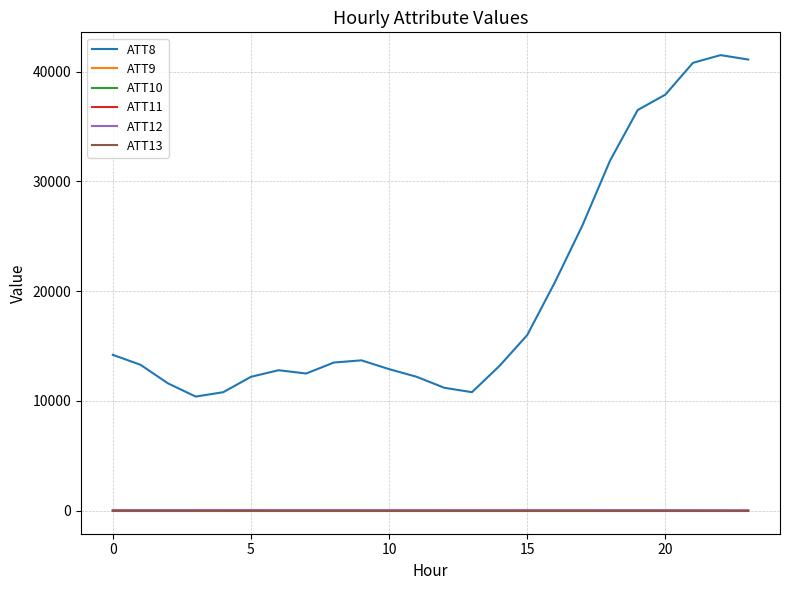

Which series has the largest total across all categories?

ATT8